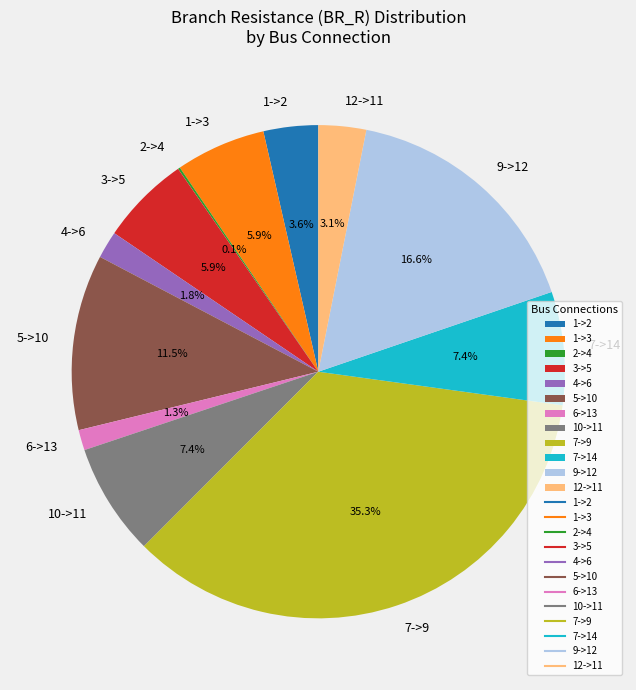

What is the total percentage of 7->9 and 7->14?

42.7%